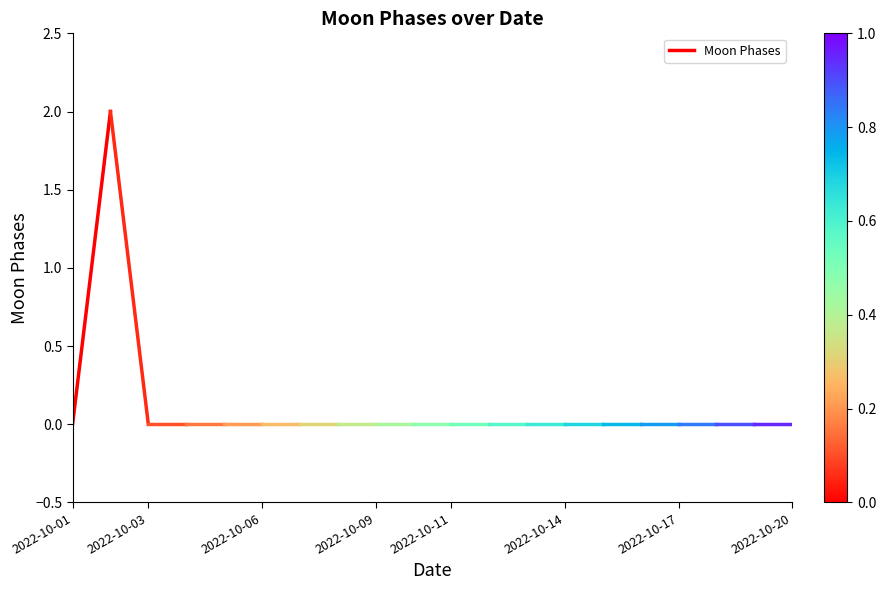

Which label corresponds to the smallest value in the chart?

2022-10-01